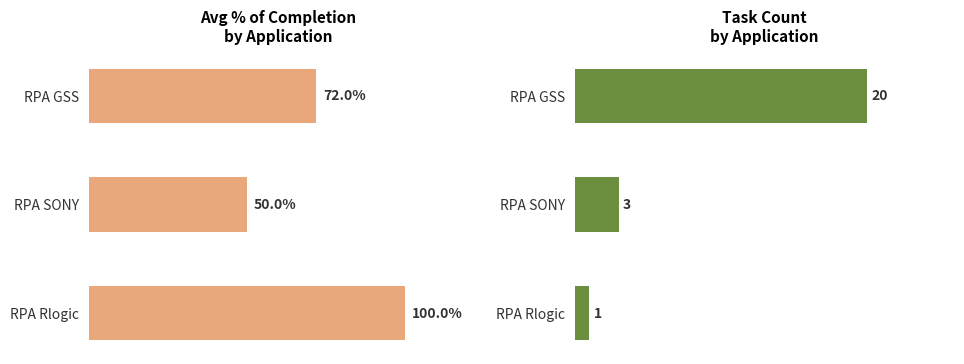

What is the smallest value displayed?

0.5